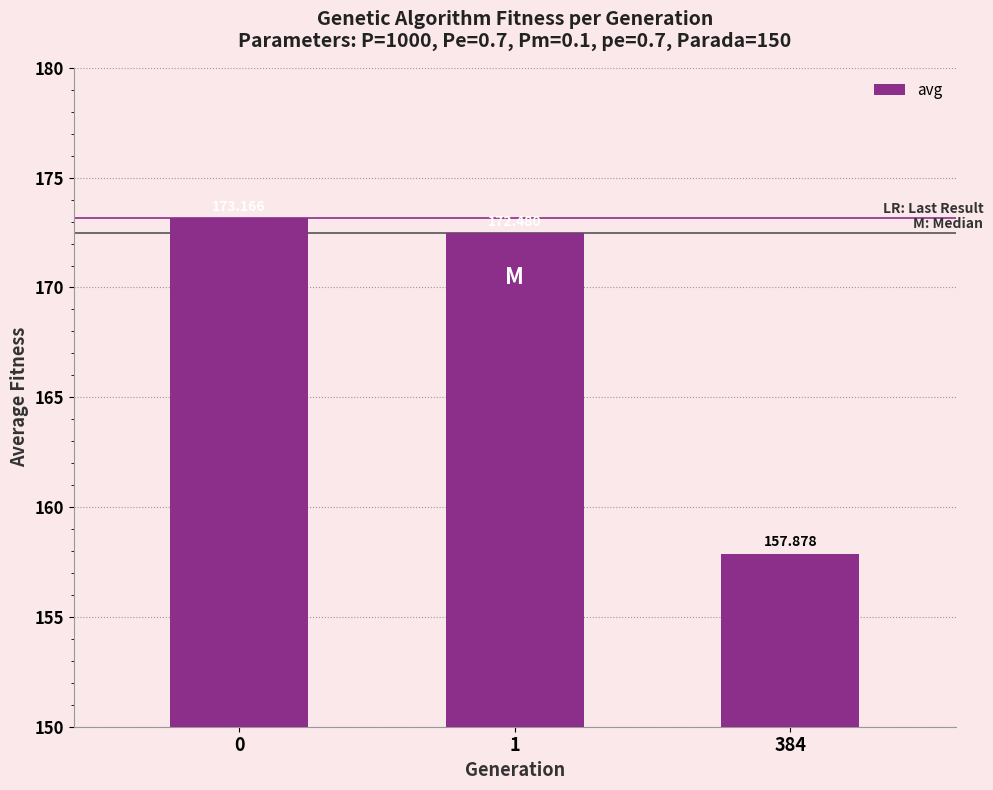

What is the sum of the values at 384 and 1?

330.4